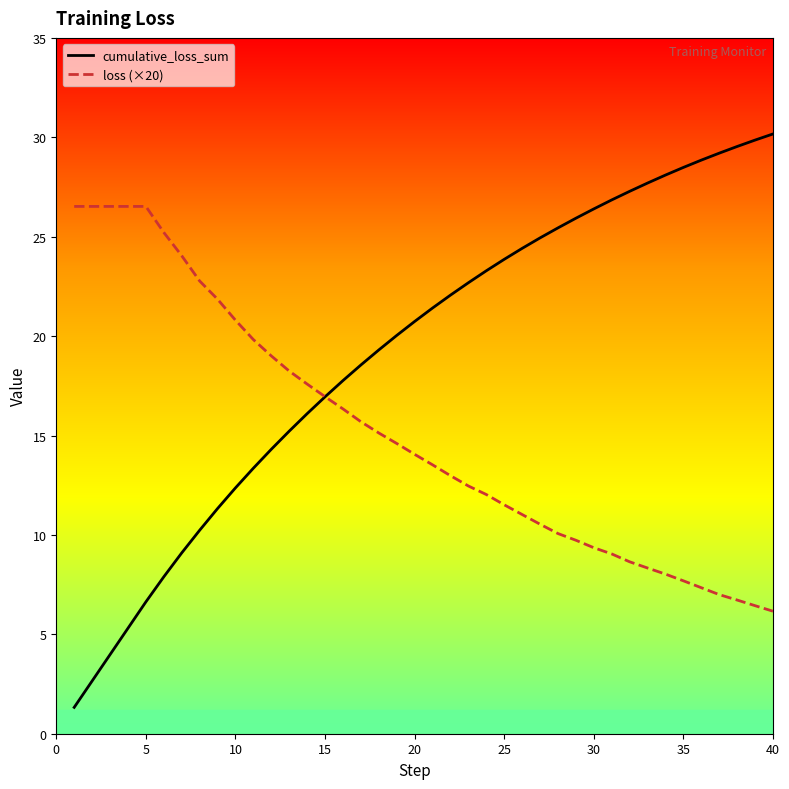

List the series in order of their peak value, highest first.

cumulative_loss_sum, loss (×20)